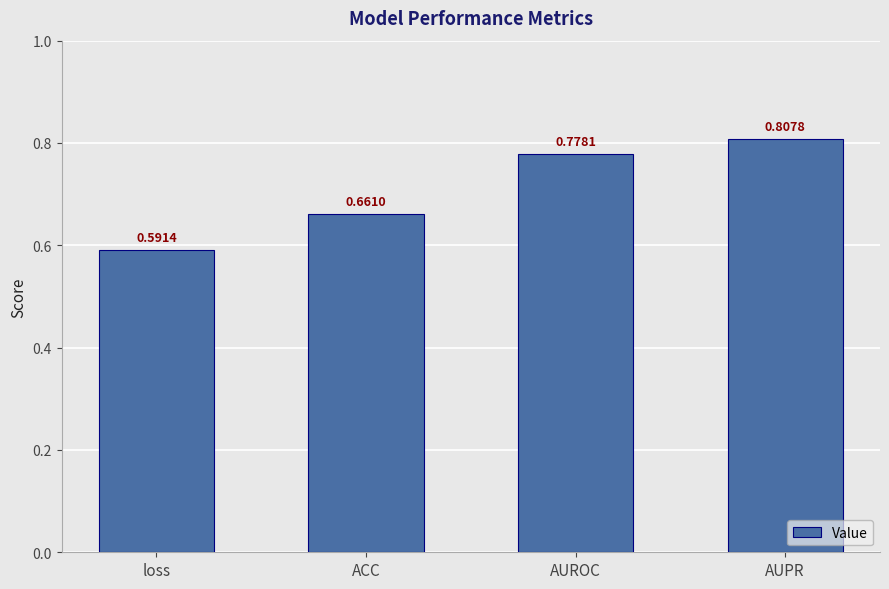

Which has a higher value, ACC or AUPR?

AUPR